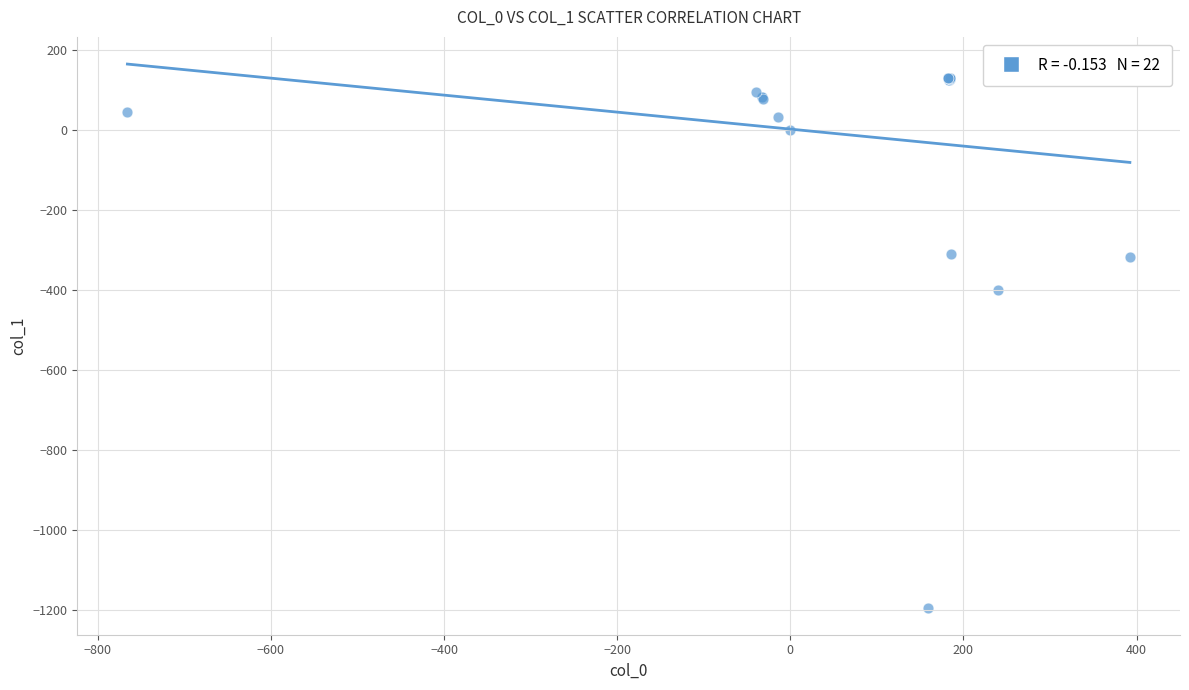

What Y value in the scatter plot is closest to -530?

-399.0